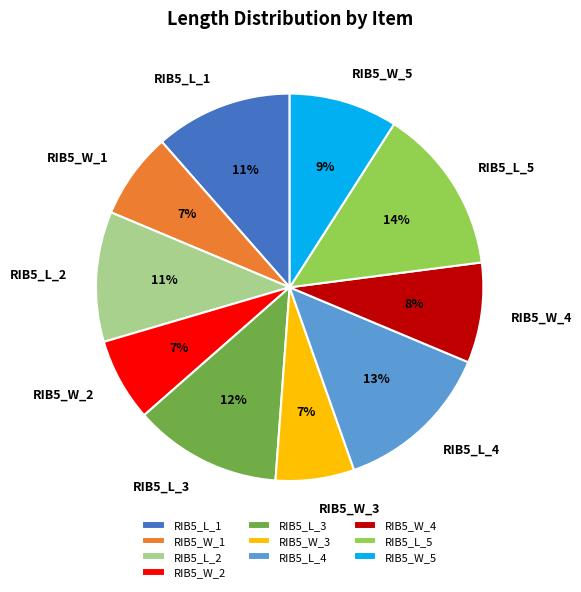

To the nearest percent, what is the difference between the largest and smallest slice percentages?

7%